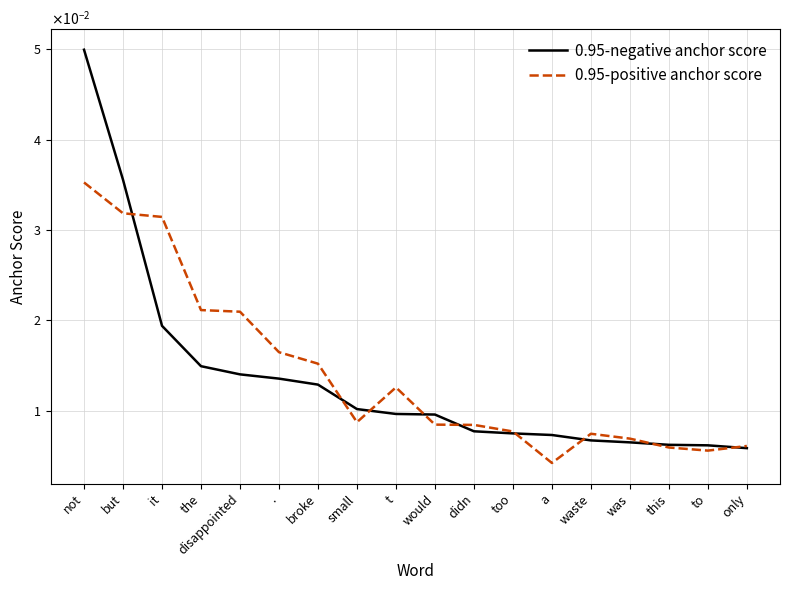

Which series changed the most between didn and waste?

0.95-negative anchor score